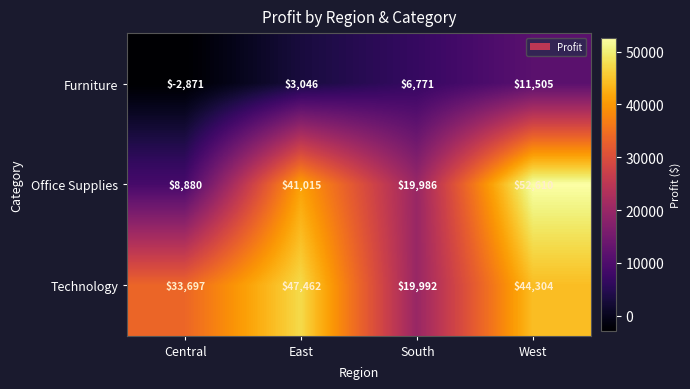

Count the Furniture values in the range 3046 to 11505.

3